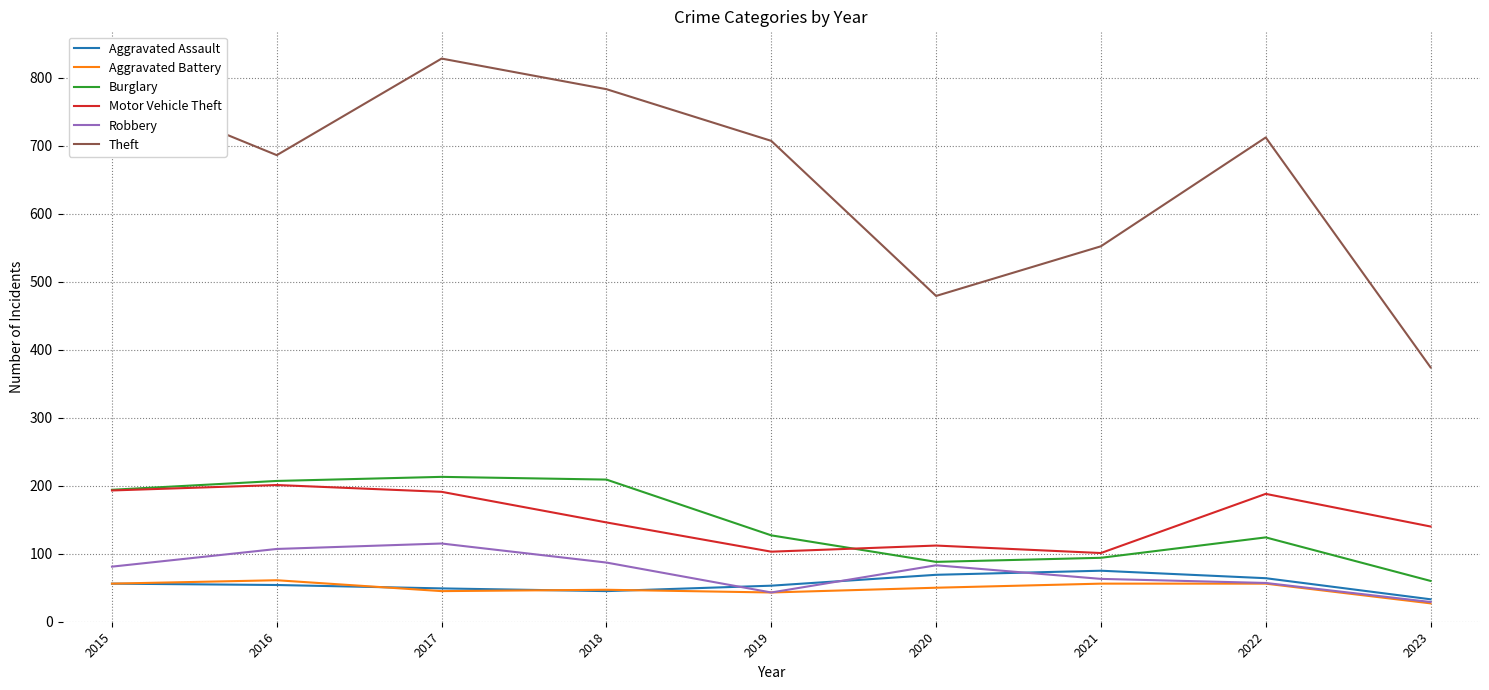

Which category has the lowest value in the Aggravated Battery series?

2023